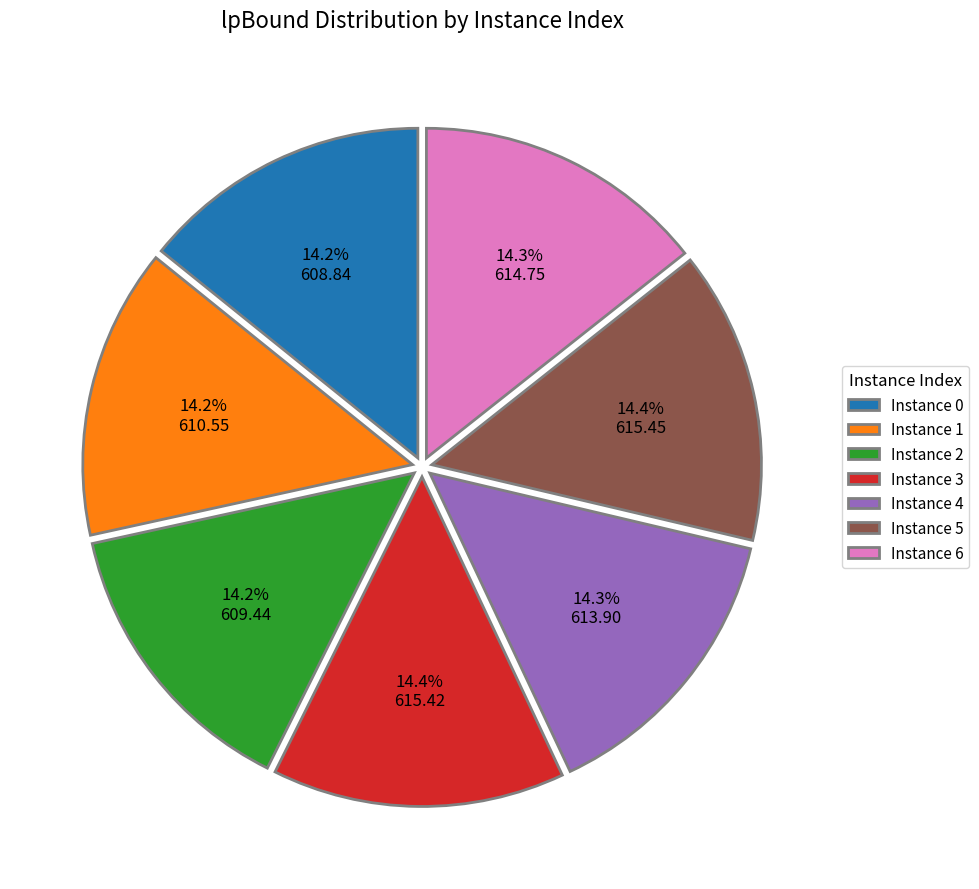

Count the number of slices in the pie.

7